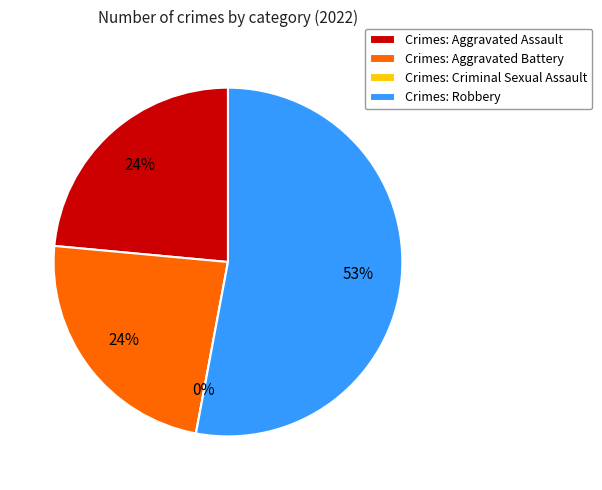

Rank the categories by value from highest to lowest.

Robbery, Aggravated Assault, Aggravated Battery, Criminal Sexual Assault